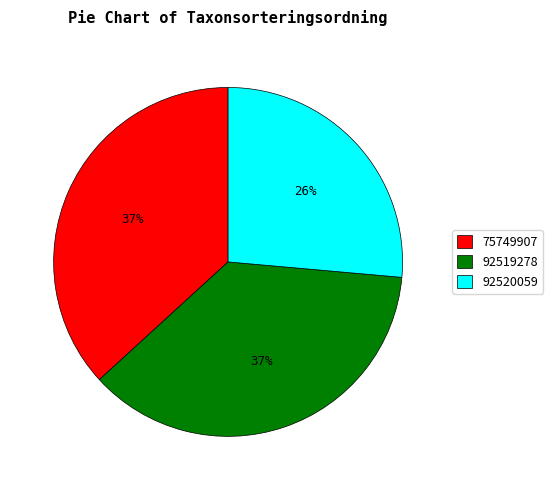

Do 75749907 and 92520059 together represent more than half of the pie?

Yes